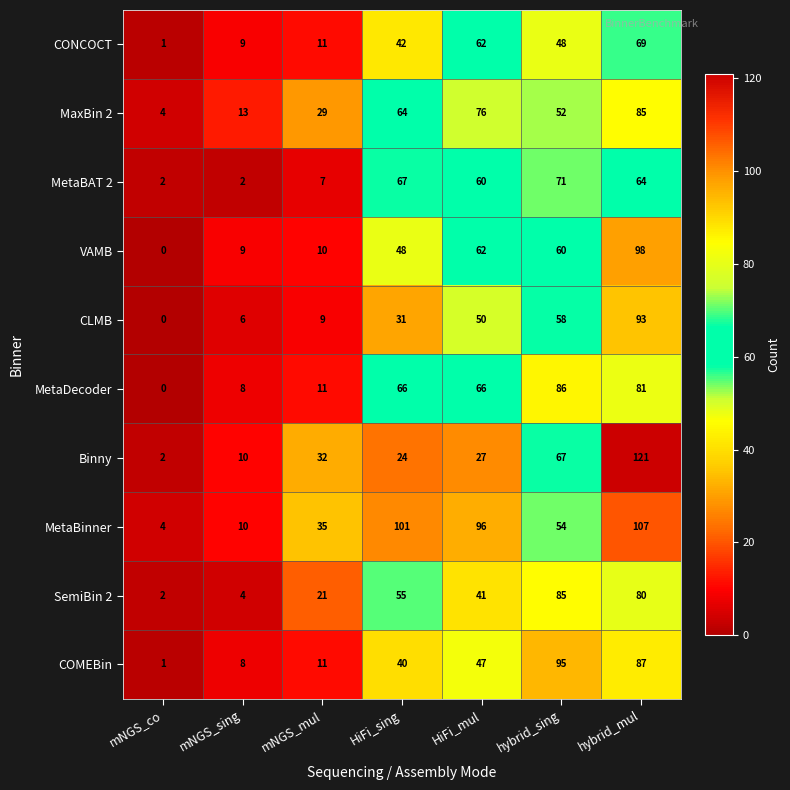

How many categories are shown in the chart?

7